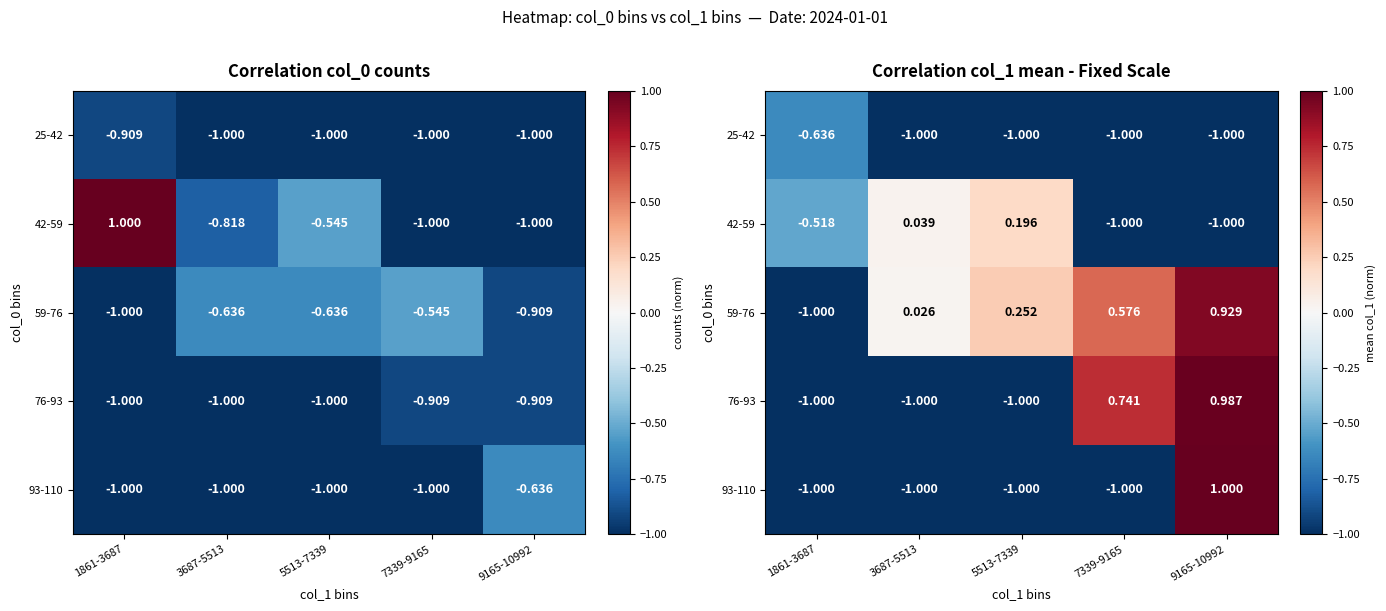

Is it true that 42-59 equals -1.0 at 9165-10992?

True